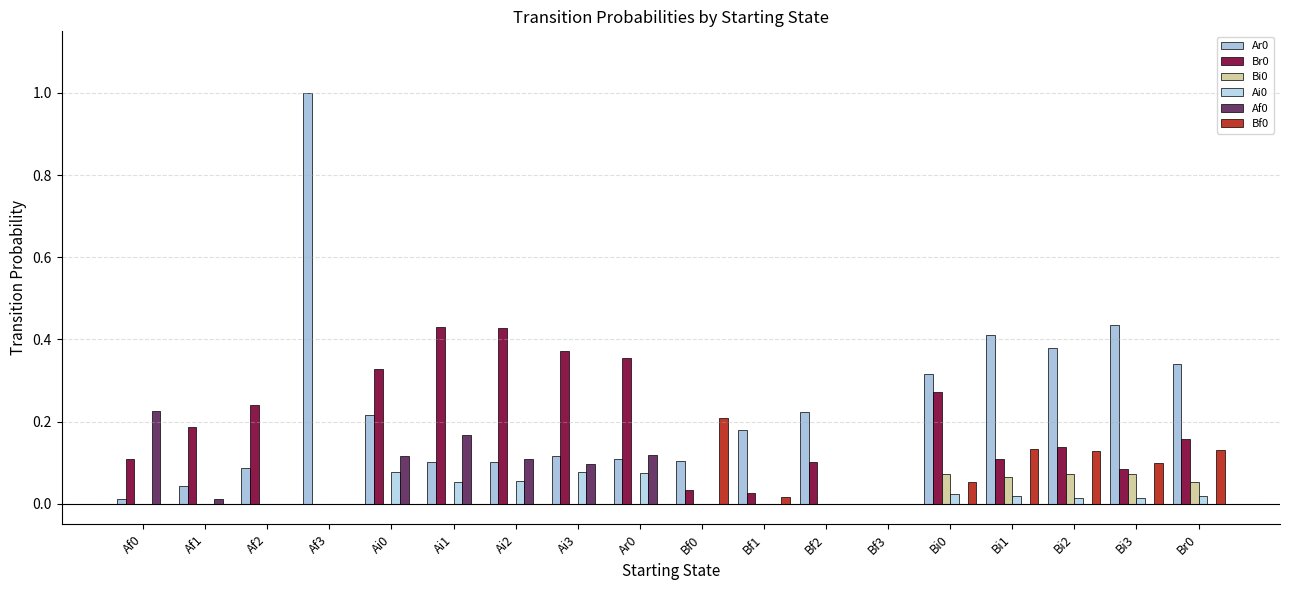

What is the label of the 11th bar from the left?

Bf1